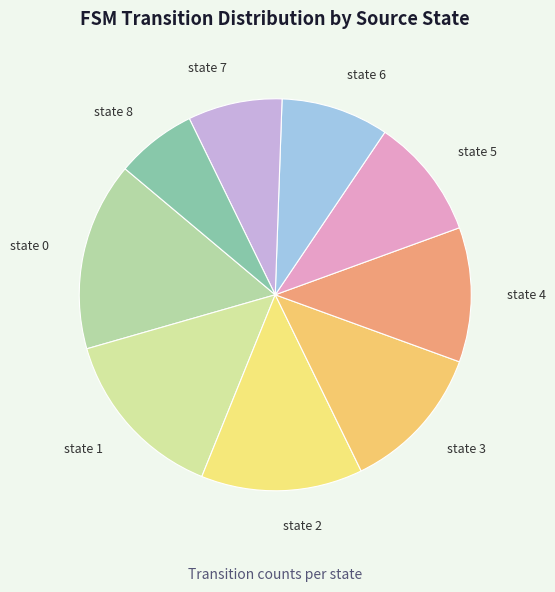

Combined, do state 6 and state 2 account for over 50%?

No